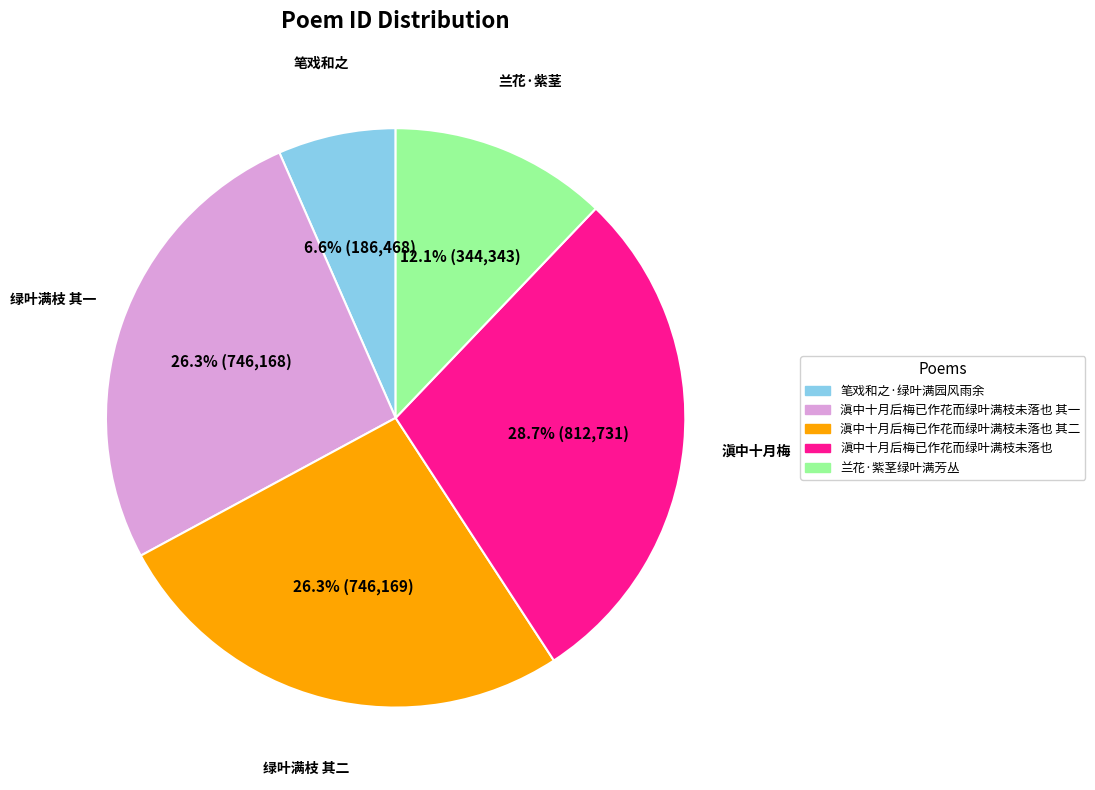

Is there a majority slice in this chart?

No